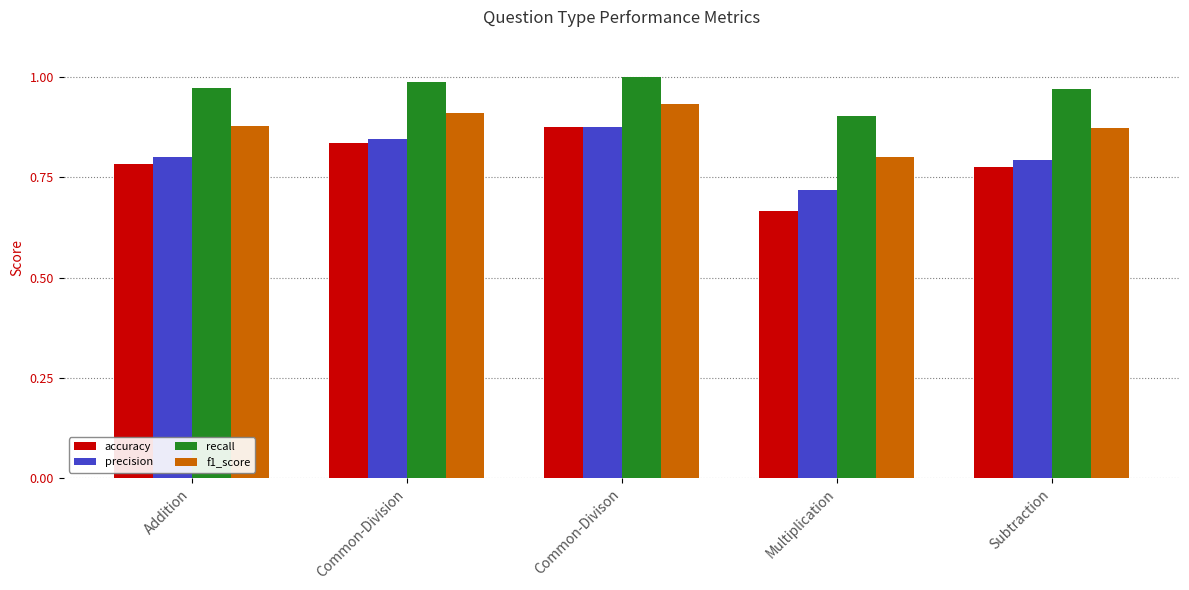

What is the label of the 2nd bar from the left?

Common-Division